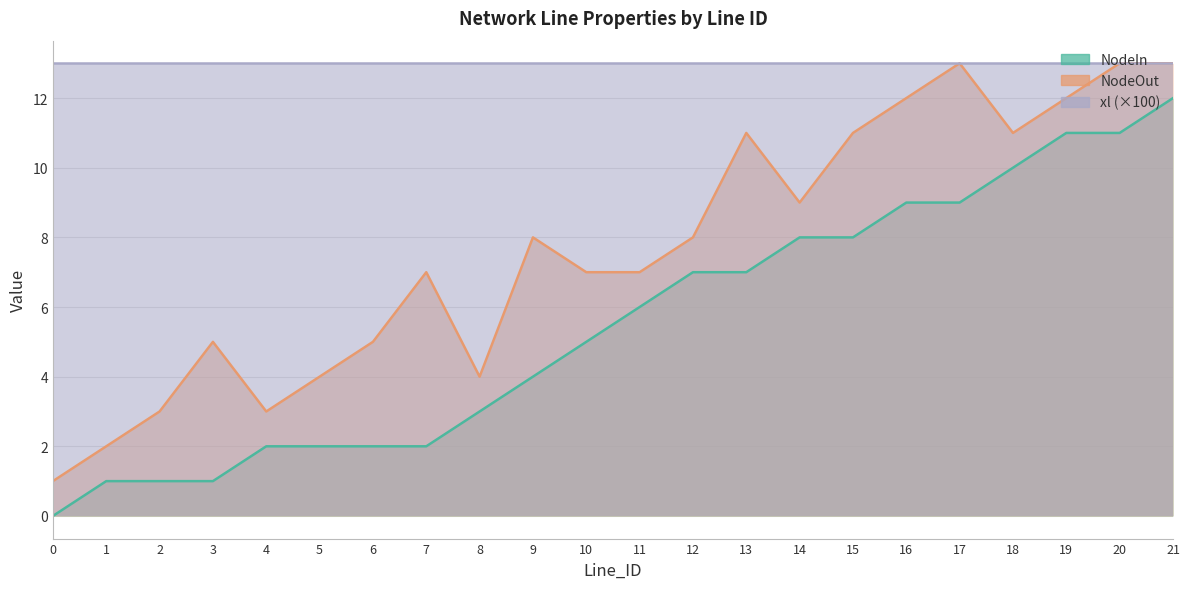

At which label does NodeOut reach its peak?

17